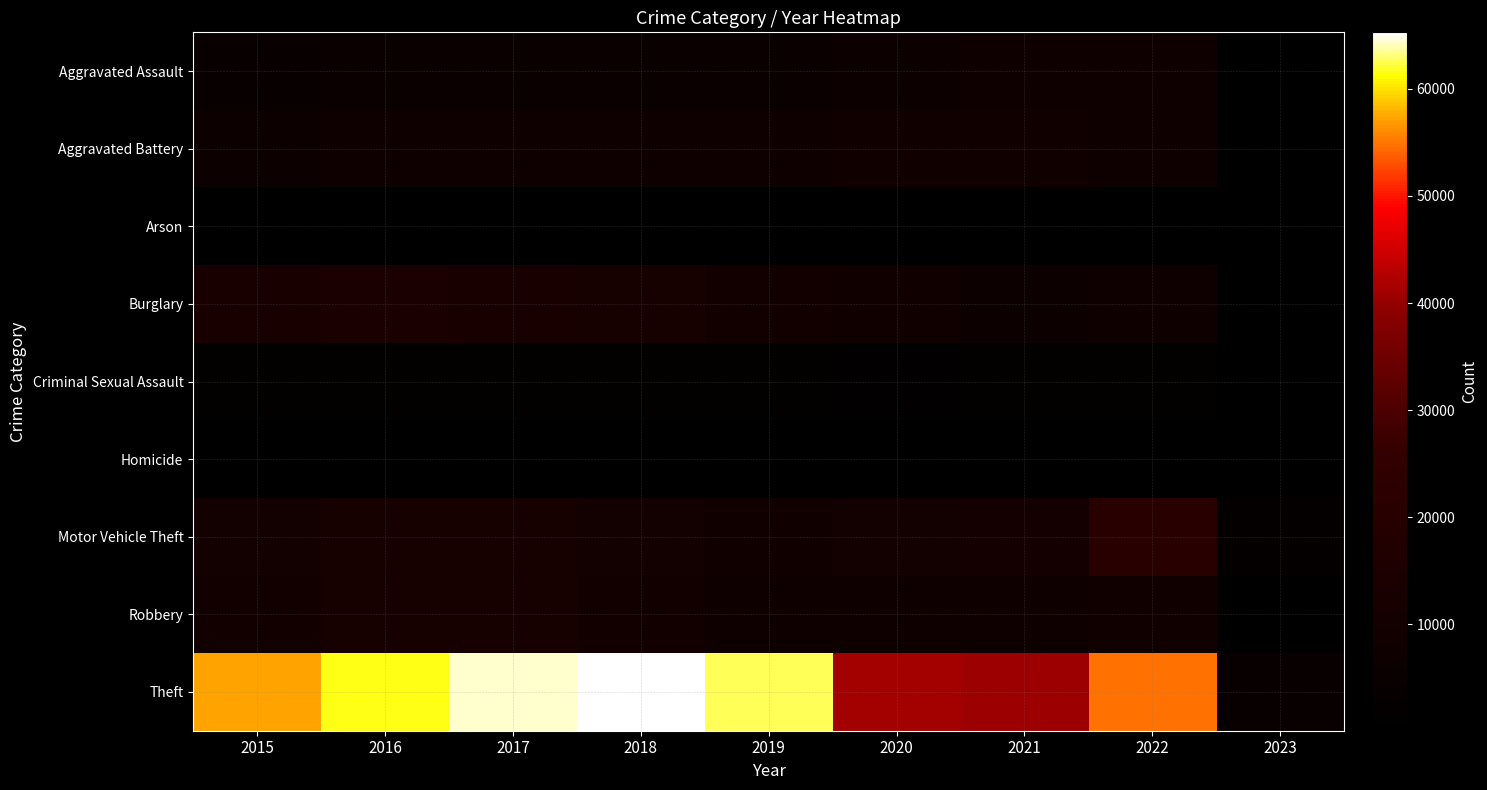

Reading right to left, extract all data points from this chart.

Aggravated Assault: 2023=557	2022=7268	2021=7243	2020=6263	2019=5840	2018=6001	2017=5793	2016=5712	2015=4480
Aggravated Battery: 2023=616	2022=7486	2021=8346	2020=8320	2019=7857	2018=7734	2017=7845	2016=8085	2015=7018
Arson: 2023=44	2022=424	2021=527	2020=589	2019=376	2018=373	2017=444	2016=515	2015=448
Burglary: 2023=677	2022=7582	2021=6658	2020=8757	2019=9639	2018=11746	2017=13001	2016=14289	2015=13184
Criminal Sexual Assault: 2023=129	2022=1752	2021=1687	2020=1453	2019=1878	2018=1977	2017=1942	2016=1817	2015=1670
Homicide: 2023=46	2022=710	2021=803	2020=787	2019=498	2018=589	2017=672	2016=786	2015=496
Motor Vehicle Theft: 2023=2866	2022=21396	2021=10595	2020=9956	2019=8977	2018=9983	2017=11380	2016=11286	2015=10068
Robbery: 2023=909	2022=8966	2021=7919	2020=7855	2019=7994	2018=9679	2017=11880	2016=11960	2015=9638
Theft: 2023=4172	2022=54592	2021=40776	2020=41312	2019=62484	2018=65285	2017=64381	2016=61618	2015=57350